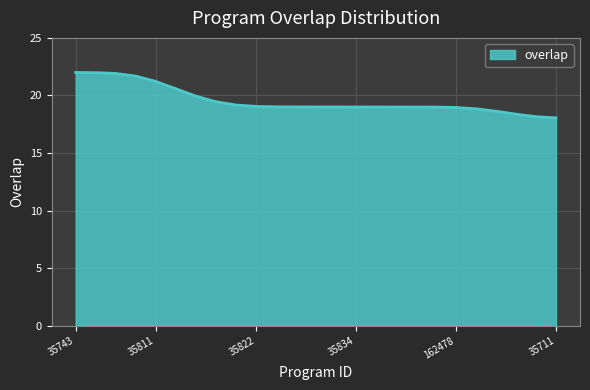

What is the maximum value shown in the chart?

22.0